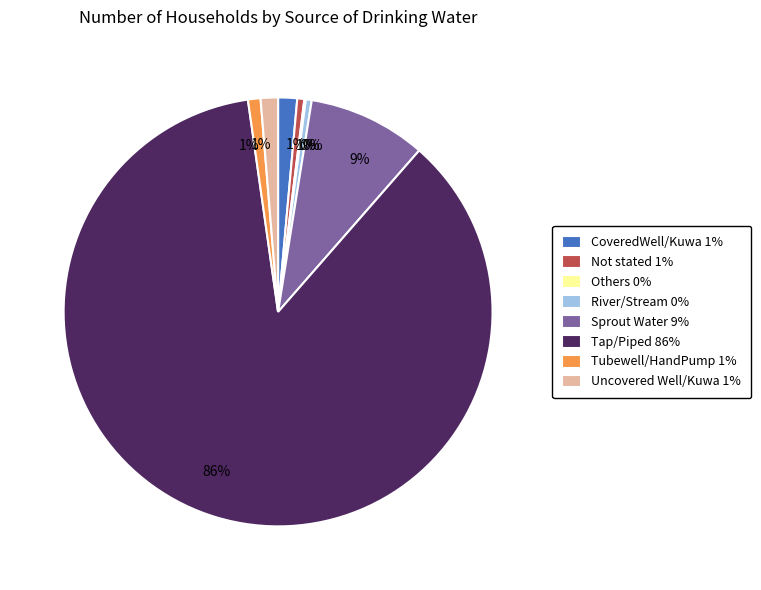

To the nearest percent, what is the combined percentage of Tap/Piped and CoveredWell/Kuwa?

88%